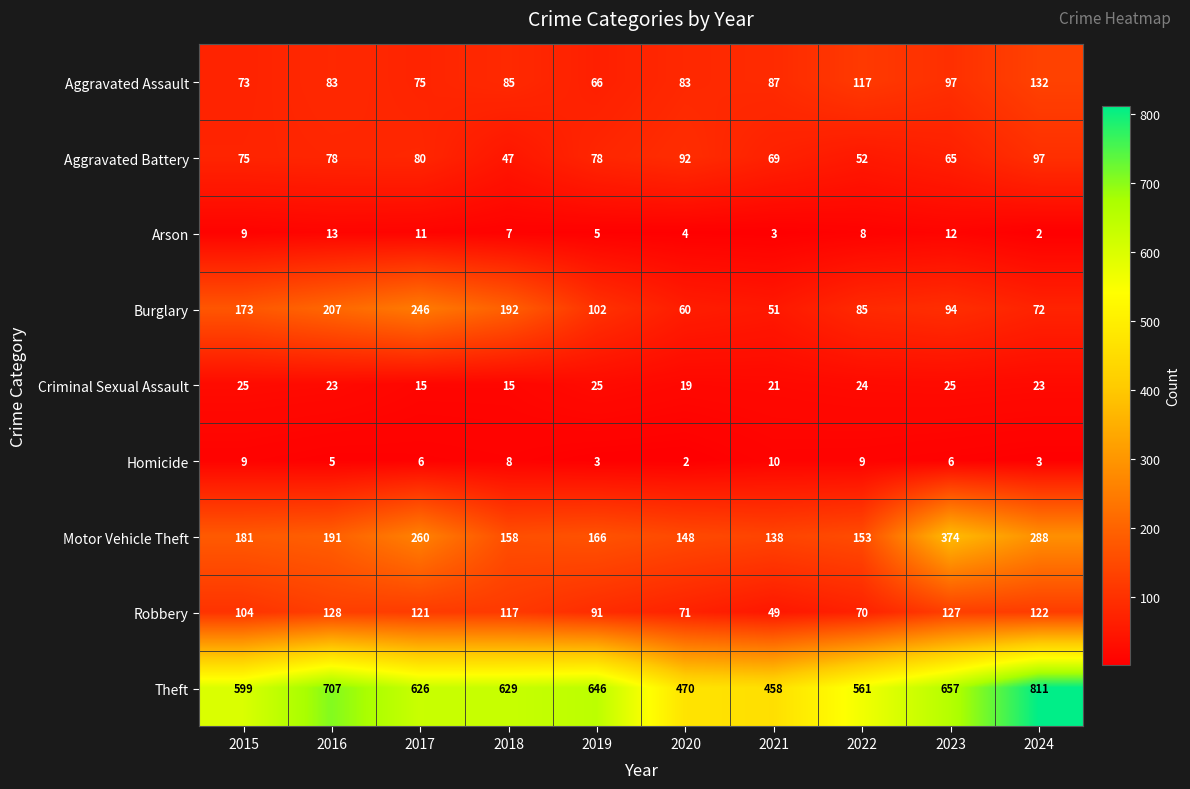

Which category has the highest value in the Motor Vehicle Theft series?

2023